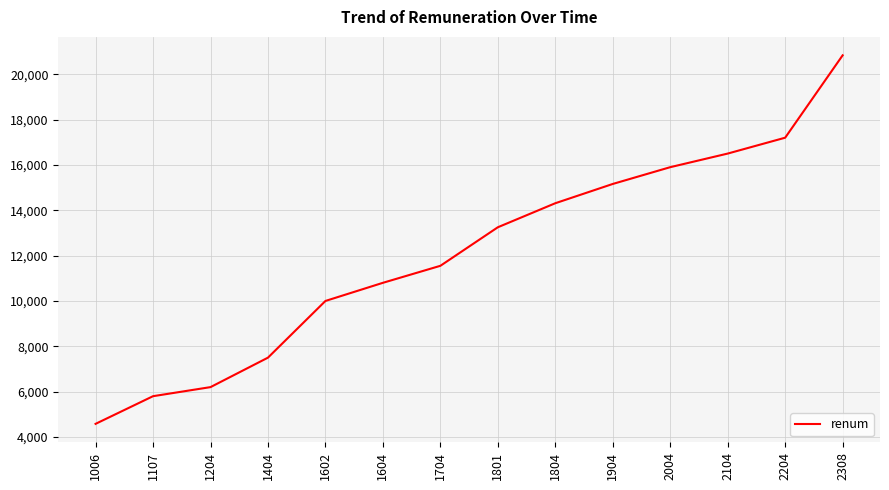

Rank the categories by value from highest to lowest.

2308, 2204, 2104, 2004, 1904, 1804, 1801, 1704, 1604, 1602, 1404, 1204, 1107, 1006